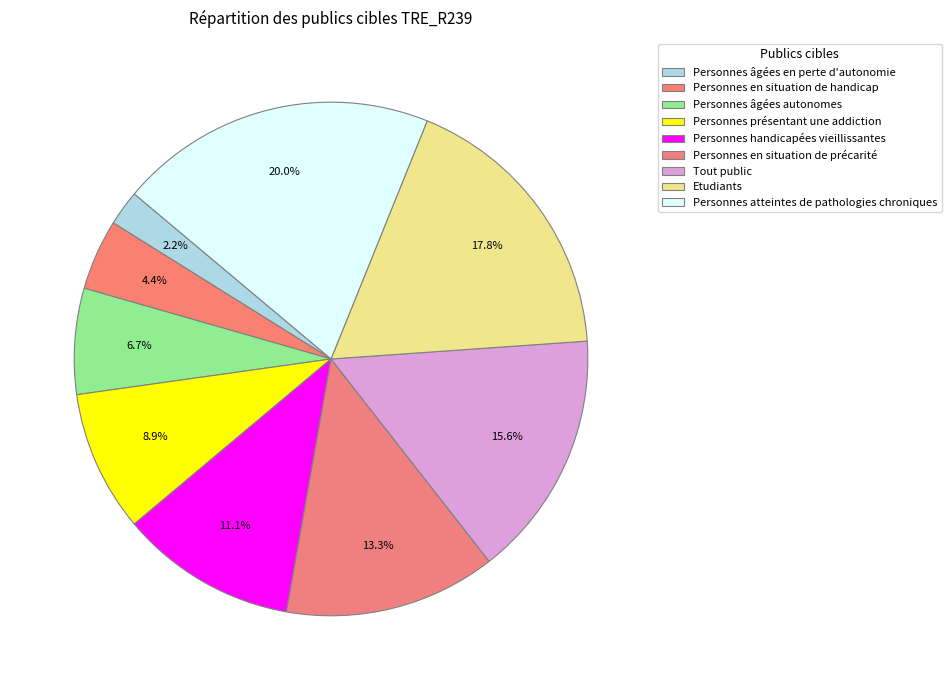

To the nearest percent, what is the combined percentage of Personnes en situation de précarité and Personnes âgées en perte d'autonomie?

16%